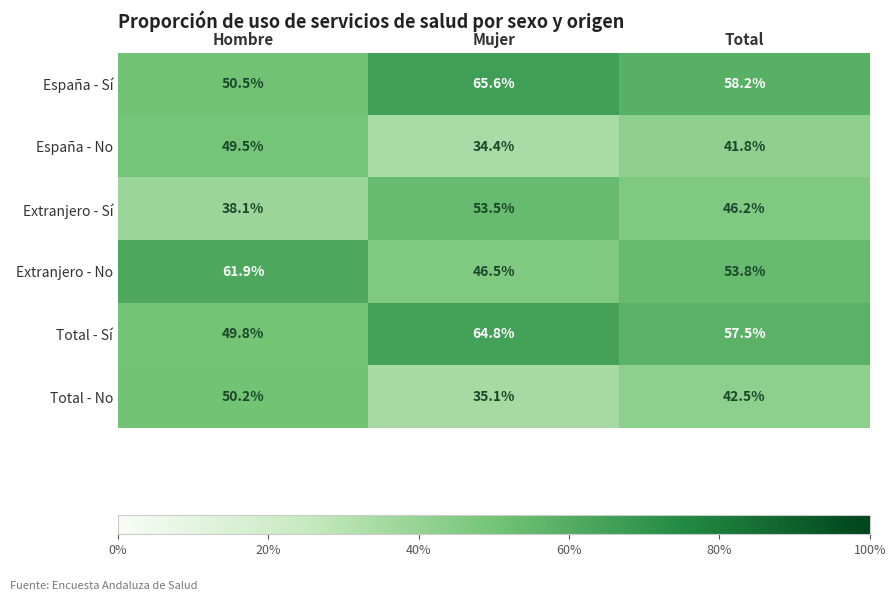

What is the spread (max minus min) of values at Hombre?

23.8